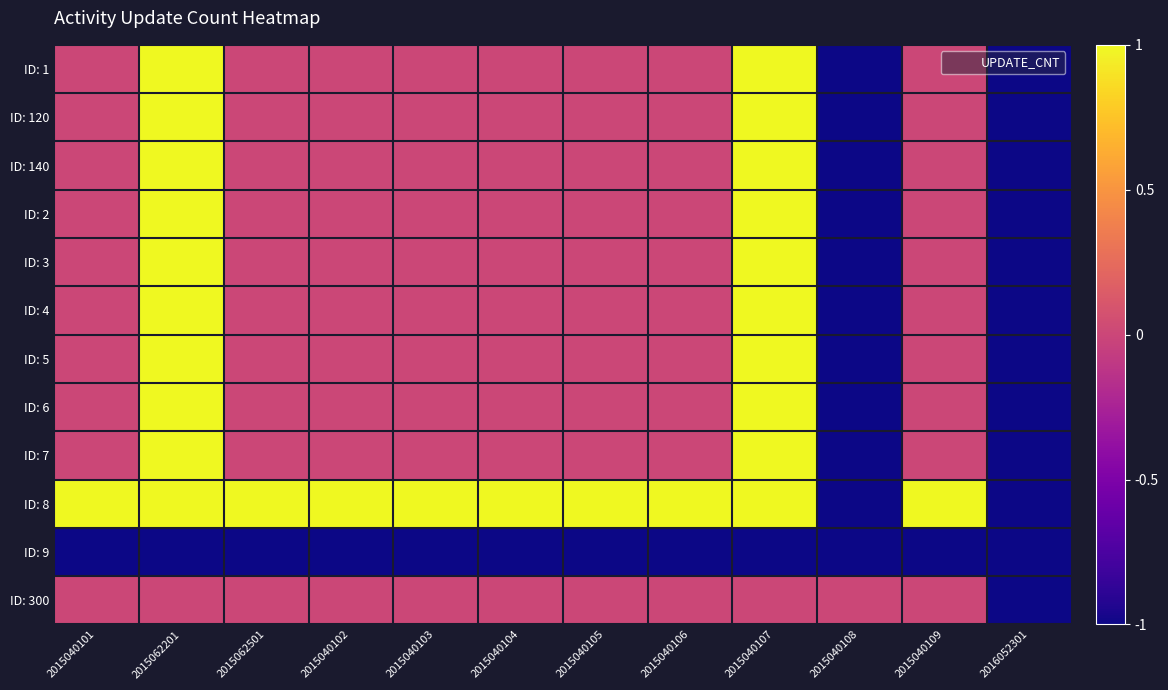

At which category does the chart reach its peak across all series?

2015062201